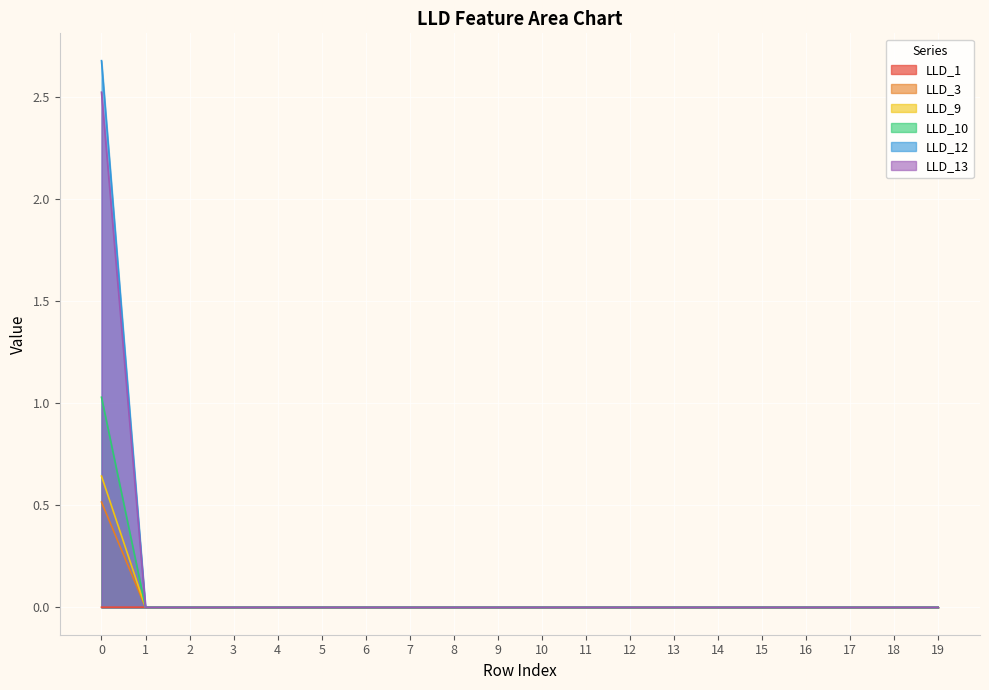

What is the maximum value shown in the chart?

2.7